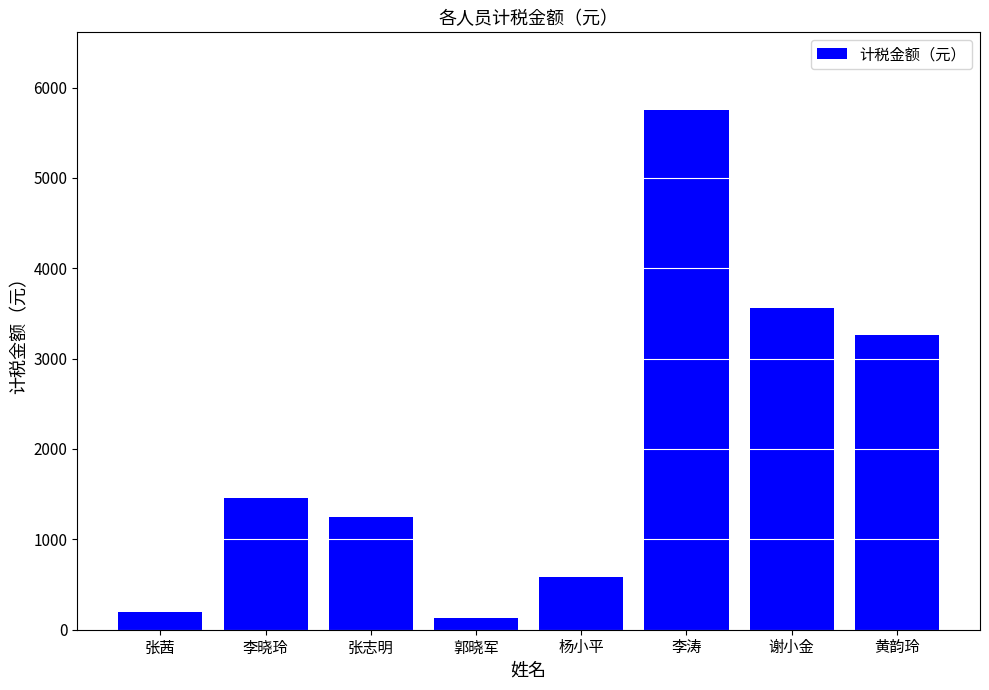

What is the minimum value shown in the chart?

126.0